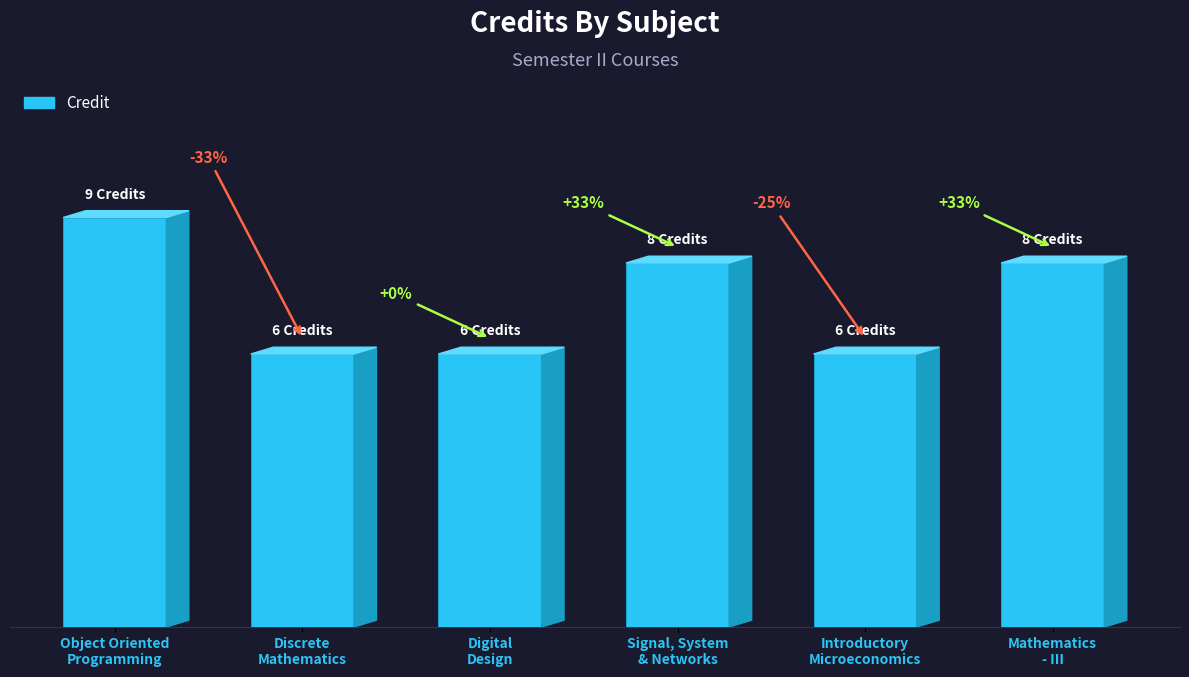

What is the ratio of the value at Discrete
Mathematics to the value at Signal, System
& Networks?

0.8